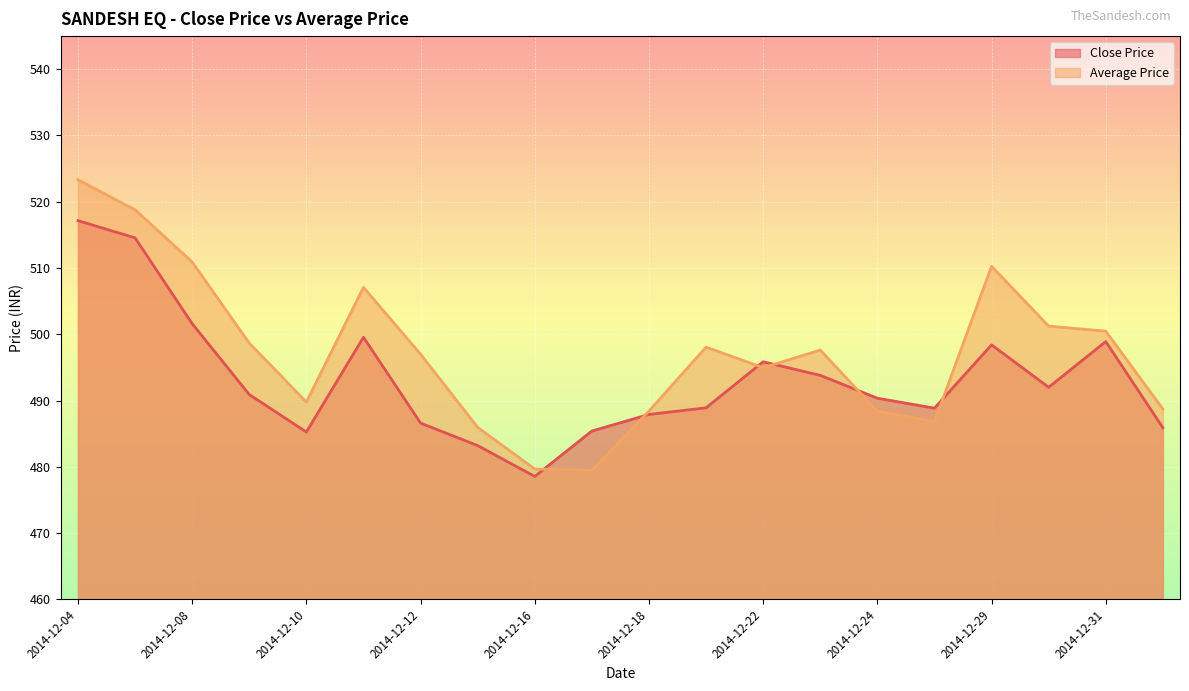

What is the sum of the Average Price values at 2014-12-10 and 2014-12-11?

996.9